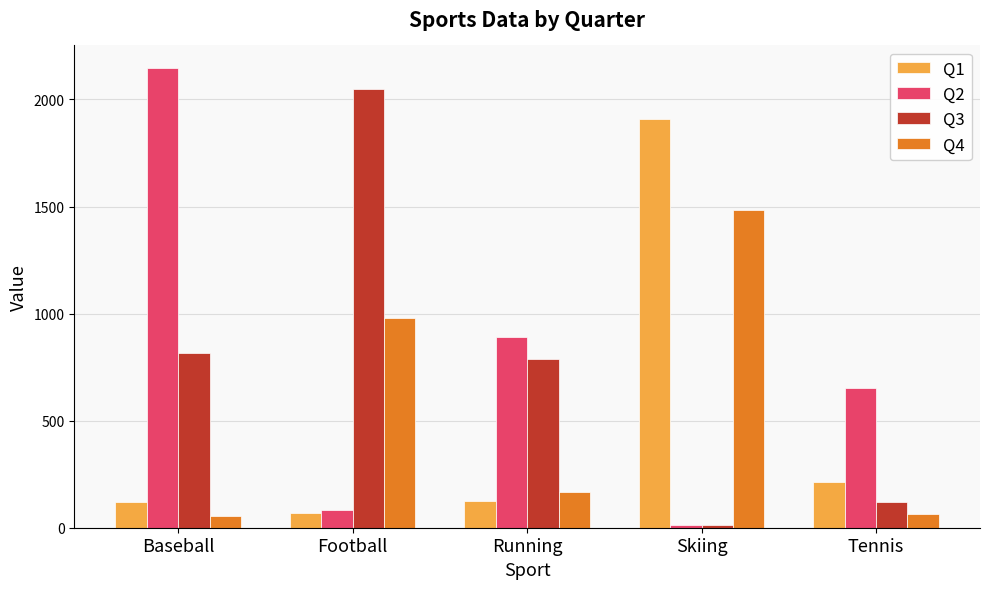

The value of Q2 at Skiing is 12. True or false?

True